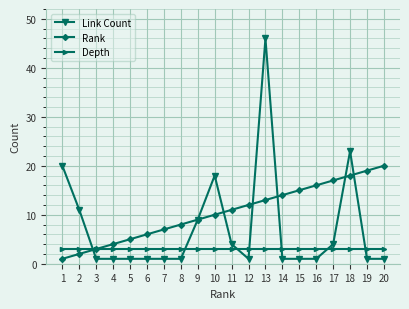

How many series are shown in this chart?

3